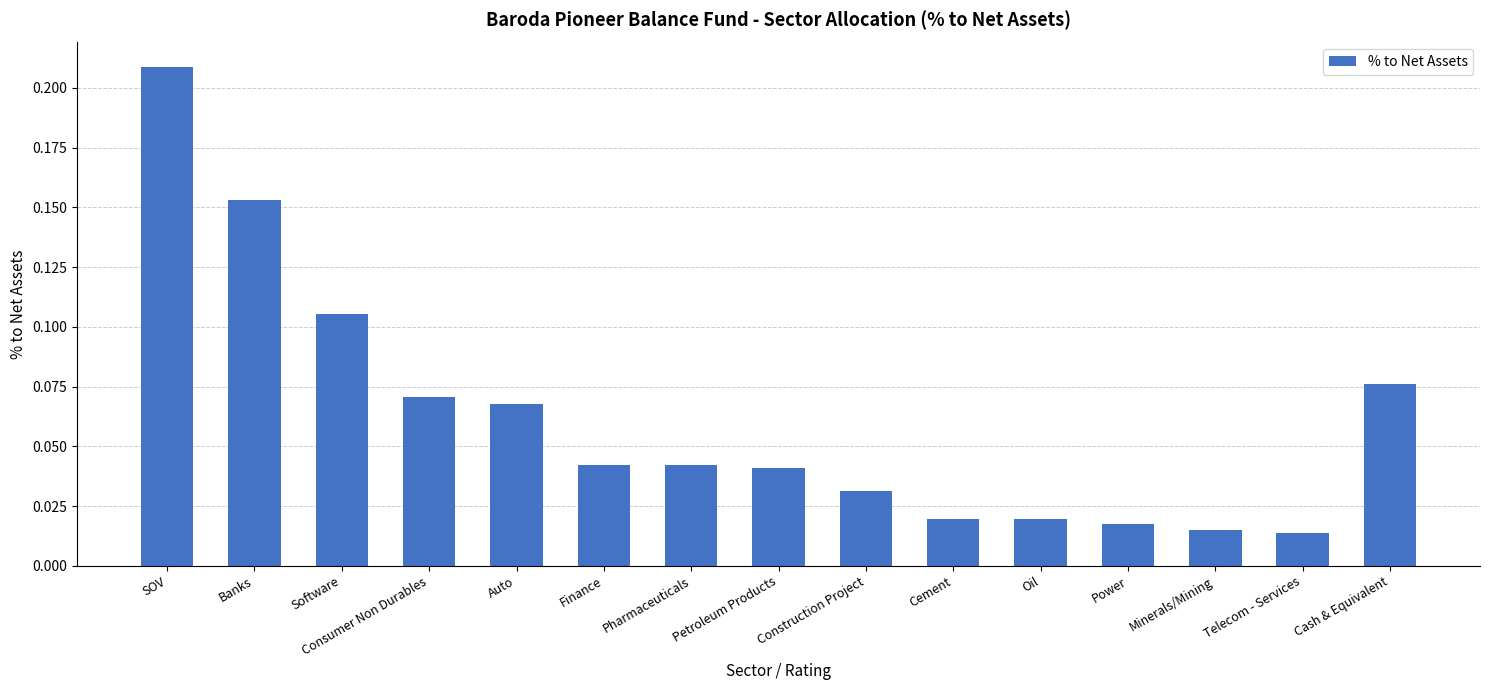

Are the bars horizontal?

No